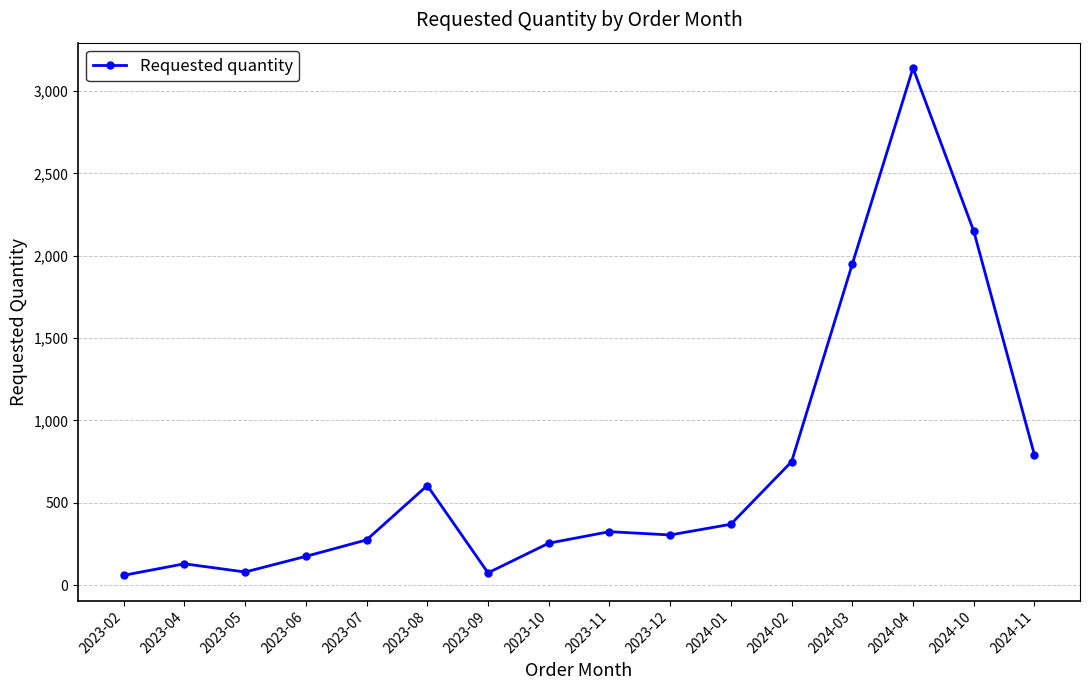

At which category does the data reach its first local peak?

2023-04